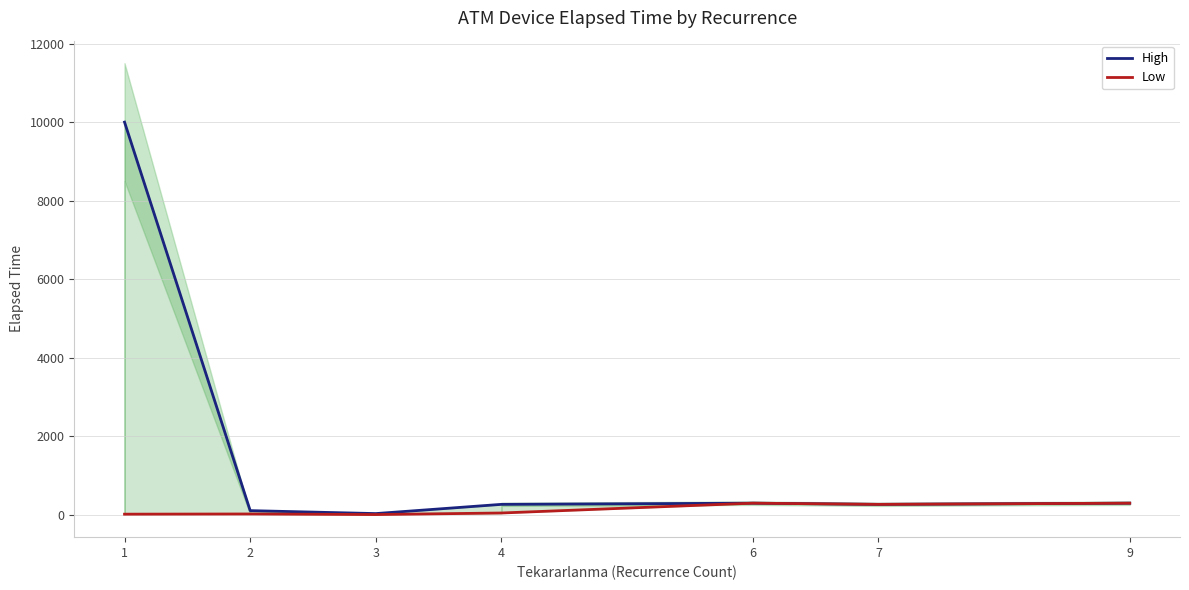

Is this an area chart (filled region under the line)?

No